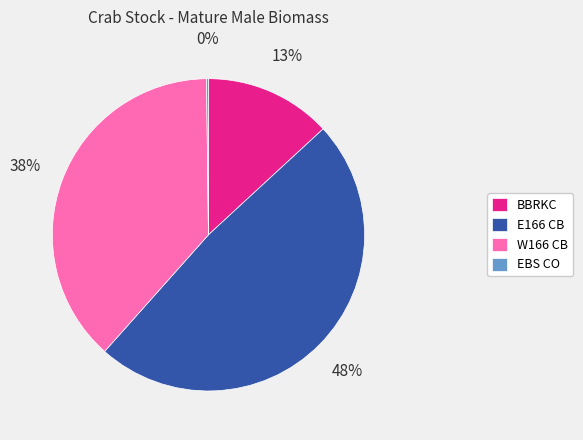

To the nearest percent, what percentage of the pie is W166 CB?

38%